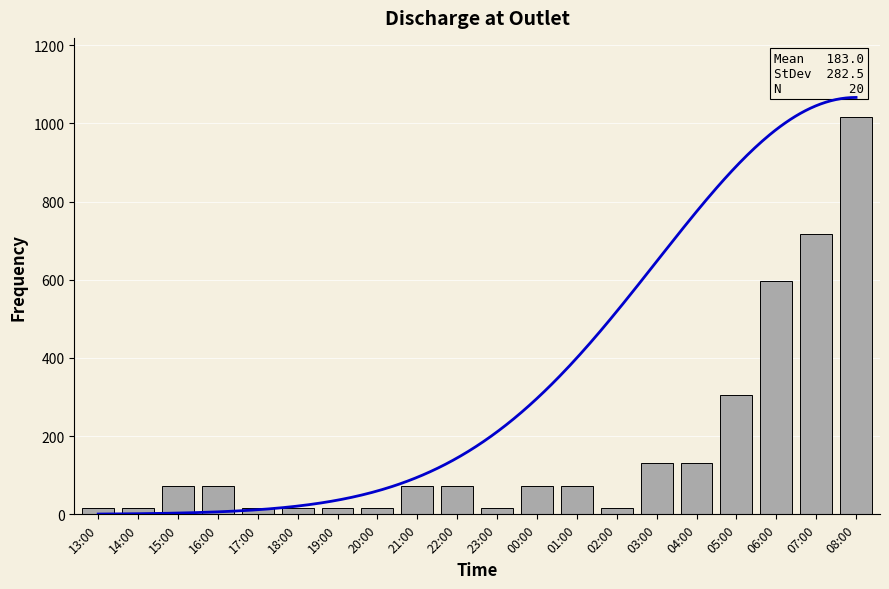

What is the sum of the values at 20:00 and 08:00?

1031.0